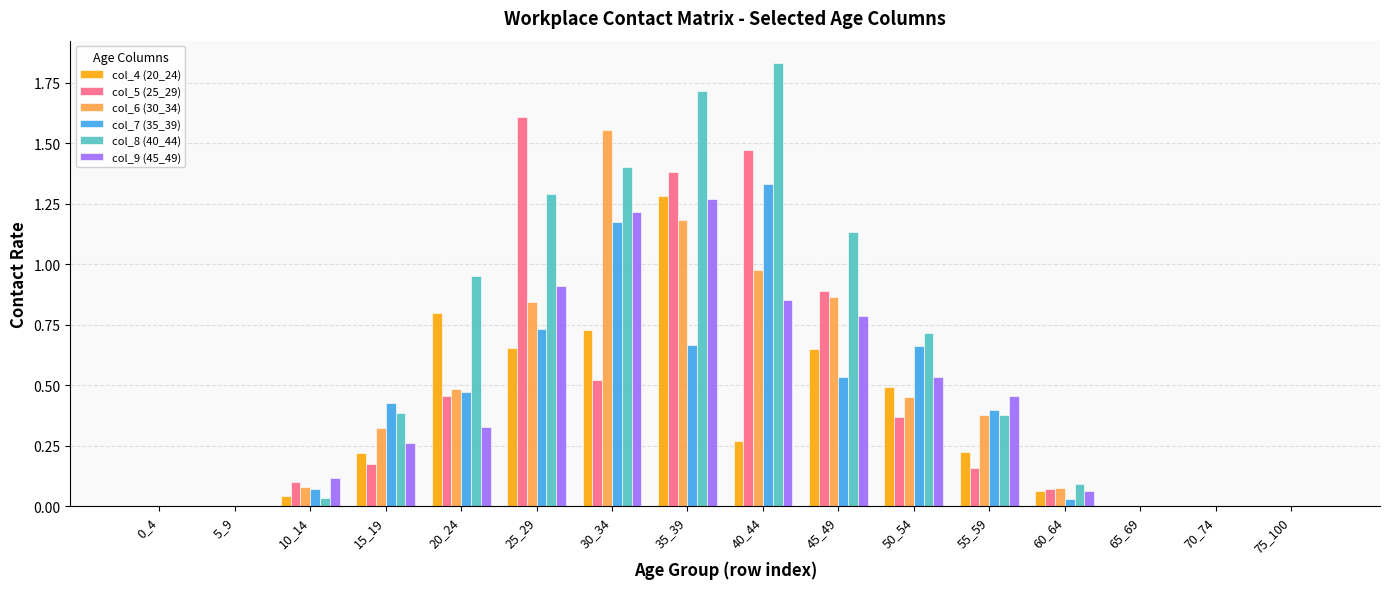

Which series changed the most between 5_9 and 20_24?

col_8 (40_44)